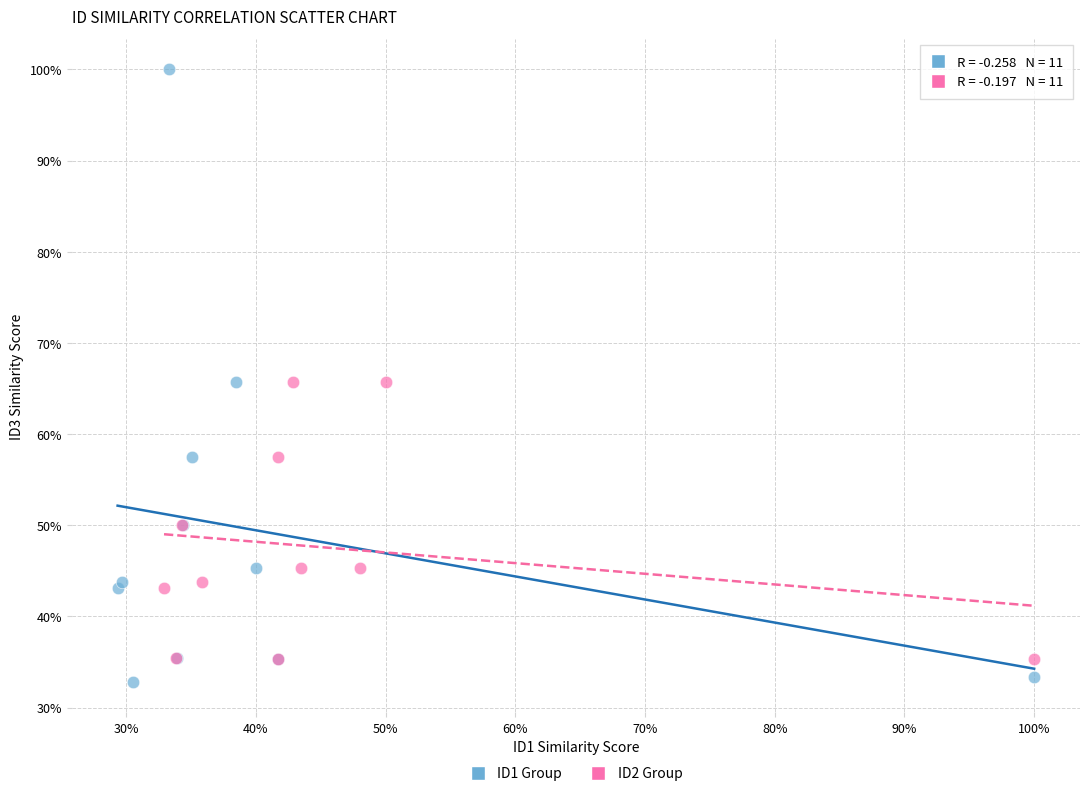

Which series has the largest Y range (max minus min)?

ID1 Group